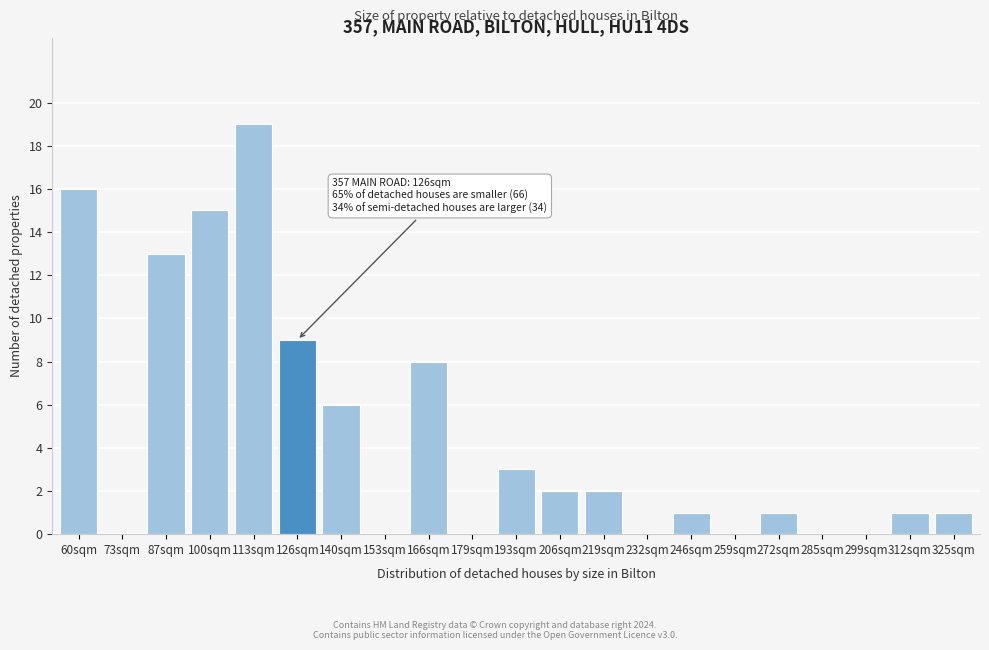

Reading right to left, list all the values displayed in this chart.

325sqm=1	312sqm=1	299sqm=0	285sqm=0	272sqm=1	259sqm=0	246sqm=1	232sqm=0	219sqm=2	206sqm=2	193sqm=3	179sqm=0	166sqm=8	153sqm=0	140sqm=6	126sqm=9	113sqm=19	100sqm=15	87sqm=13	73sqm=0	60sqm=16